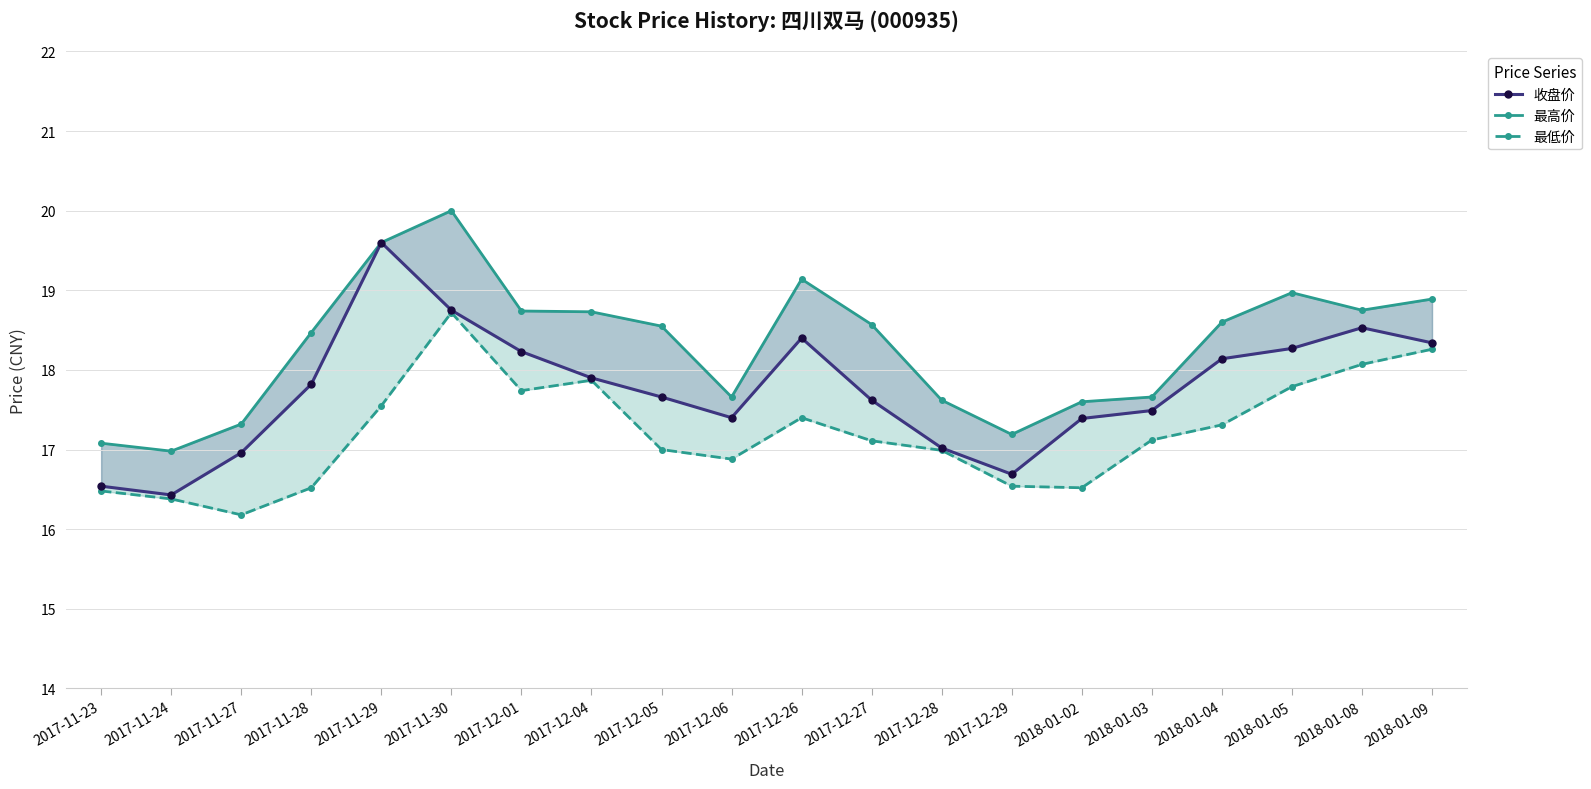

Between 2017-12-01 and 2017-12-29, which is larger?

2017-12-01